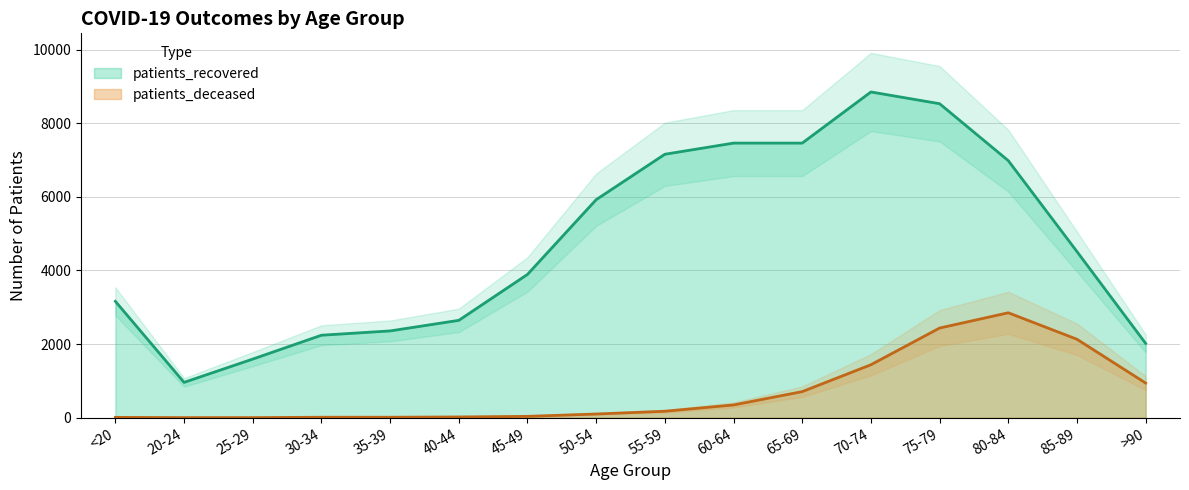

In patients_deceased, how many points are higher than both neighbors (excluding endpoints)?

1